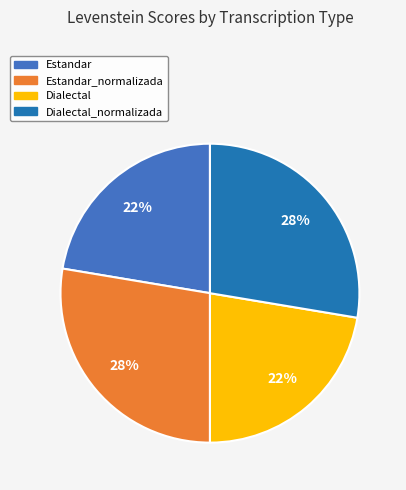

How many segments does this pie chart have?

4